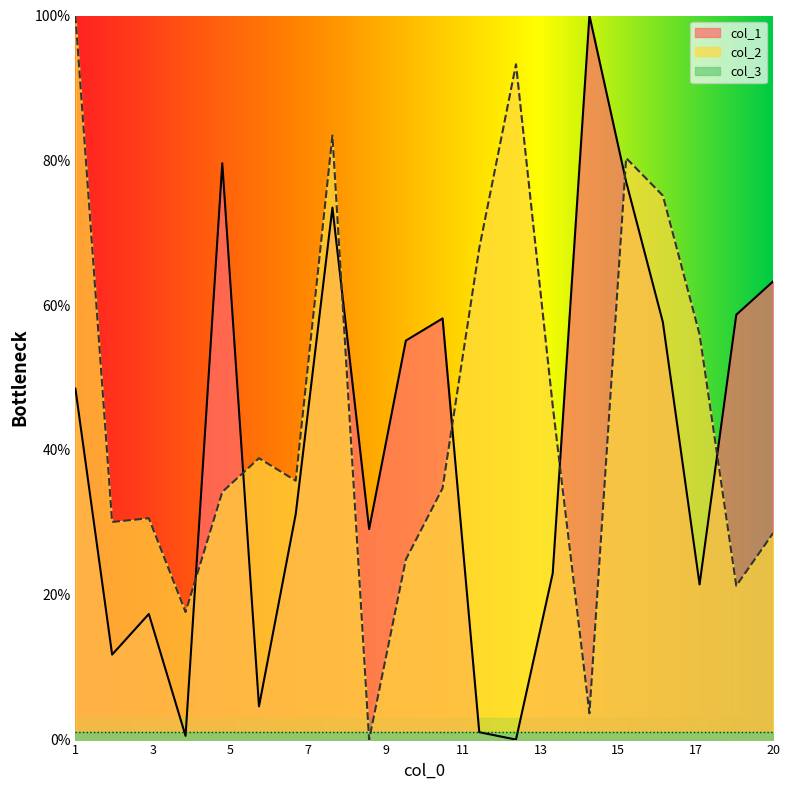

How many lines are shown in the chart?

3